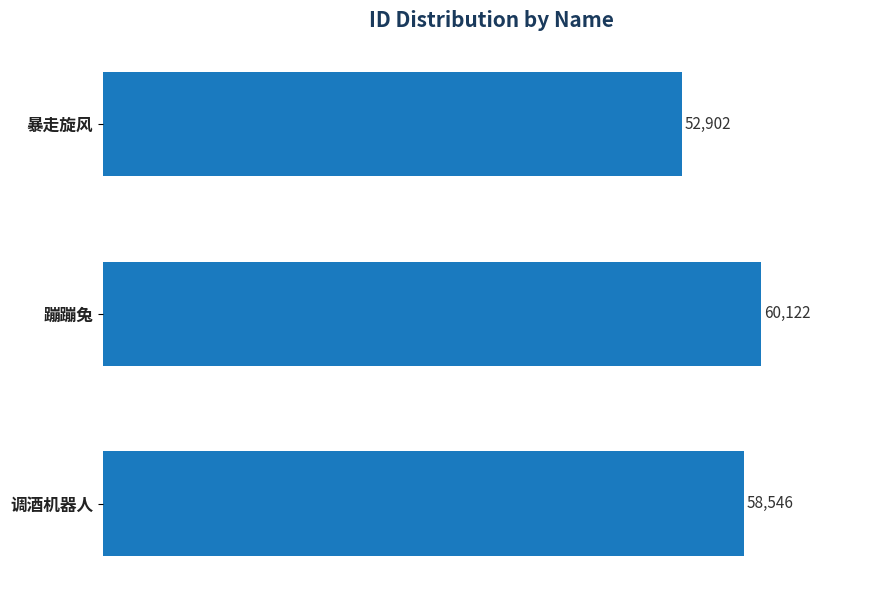

Are the bars grouped side by side (vs. stacked)?

No